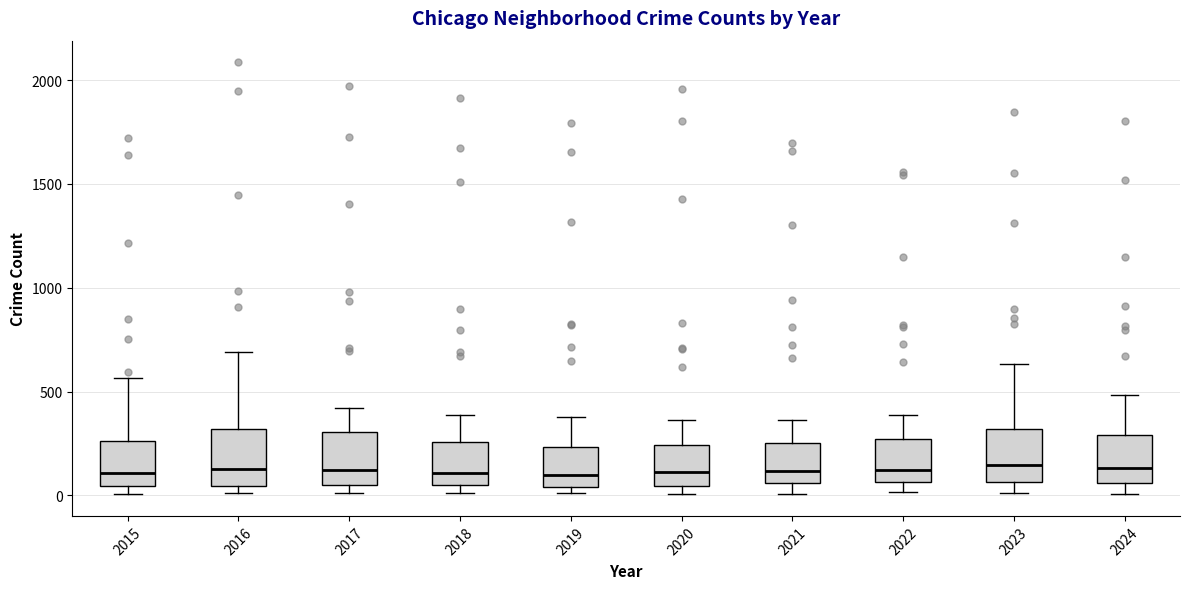

Where is the upper edge of the box at x = 2015 on the y-axis? The values are not printed on the chart, so give them approximately, as read against the axis.

250